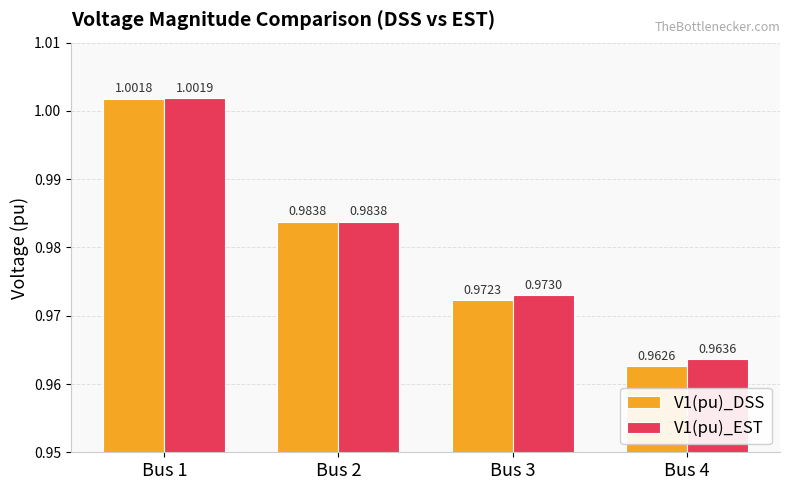

Count the number of data series in this chart.

2